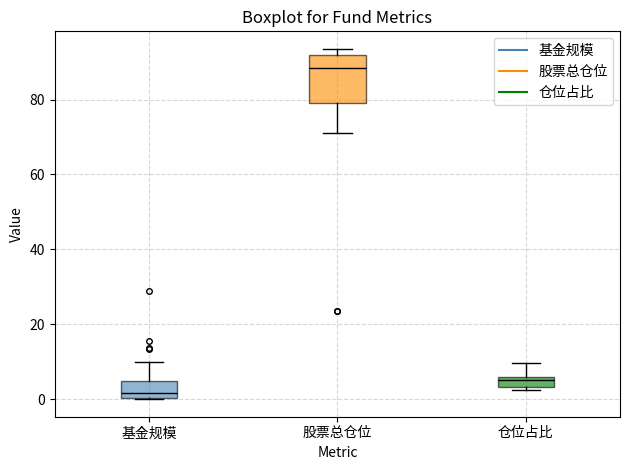

Where is the lower edge of the box for 股票总仓位 on the y-axis? The values are not printed on the chart, so give them approximately, as read against the axis.

80